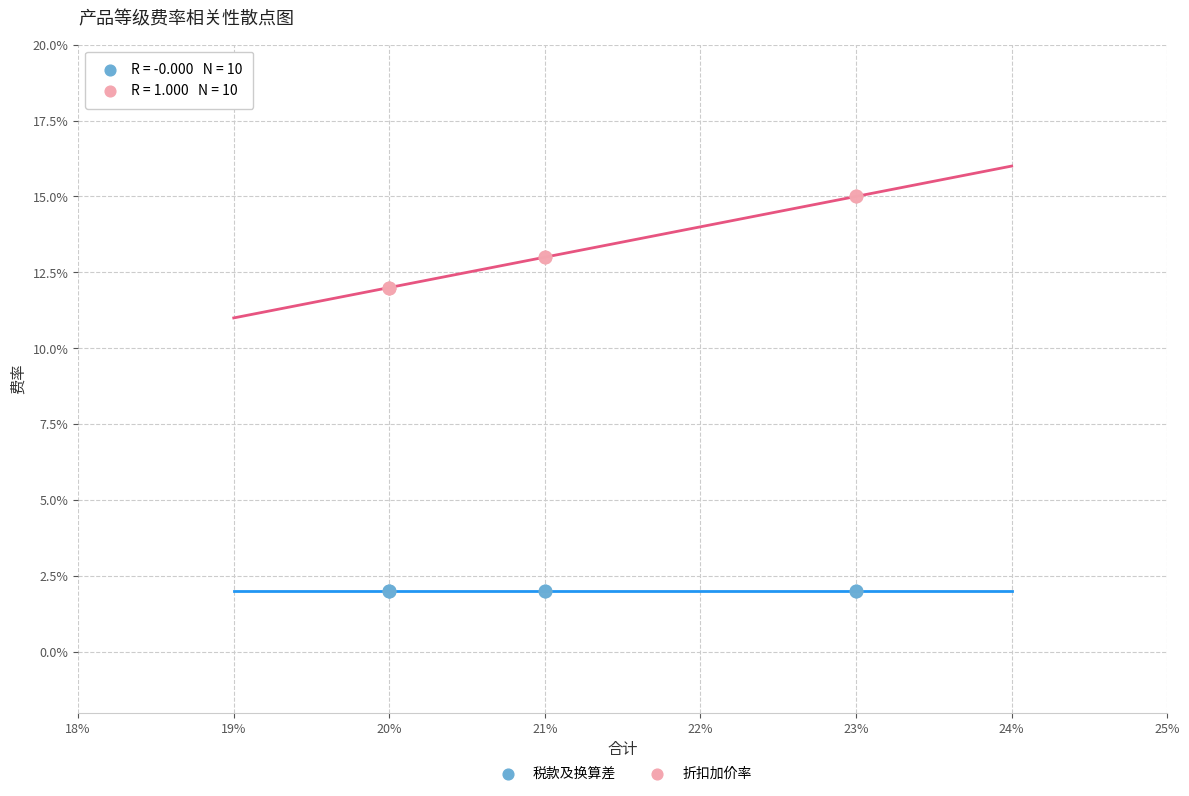

What are all the series names shown in the legend?

税款及换算差, 折扣加价率